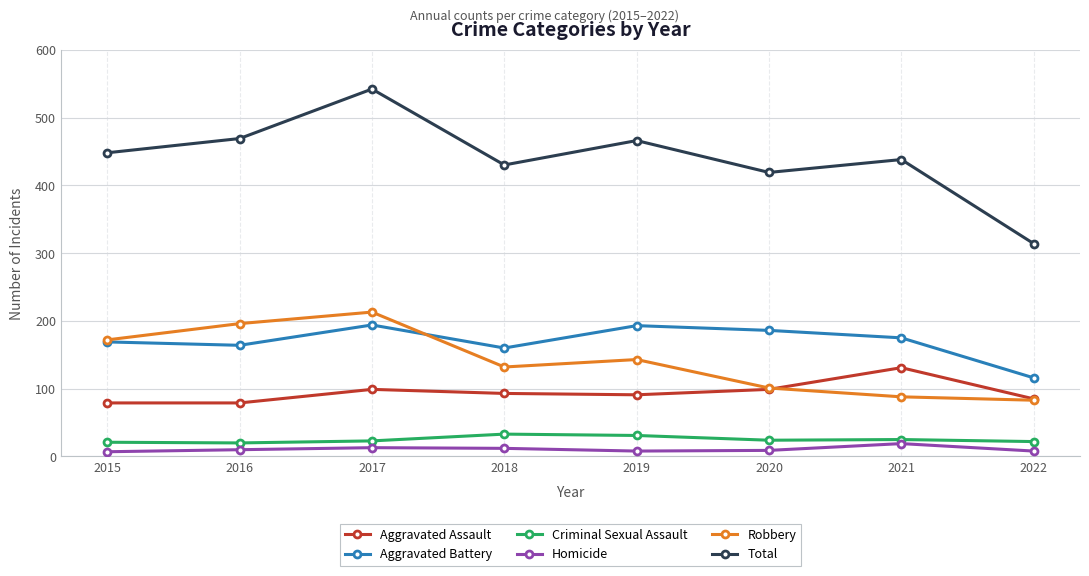

What is the greatest value displayed?

542